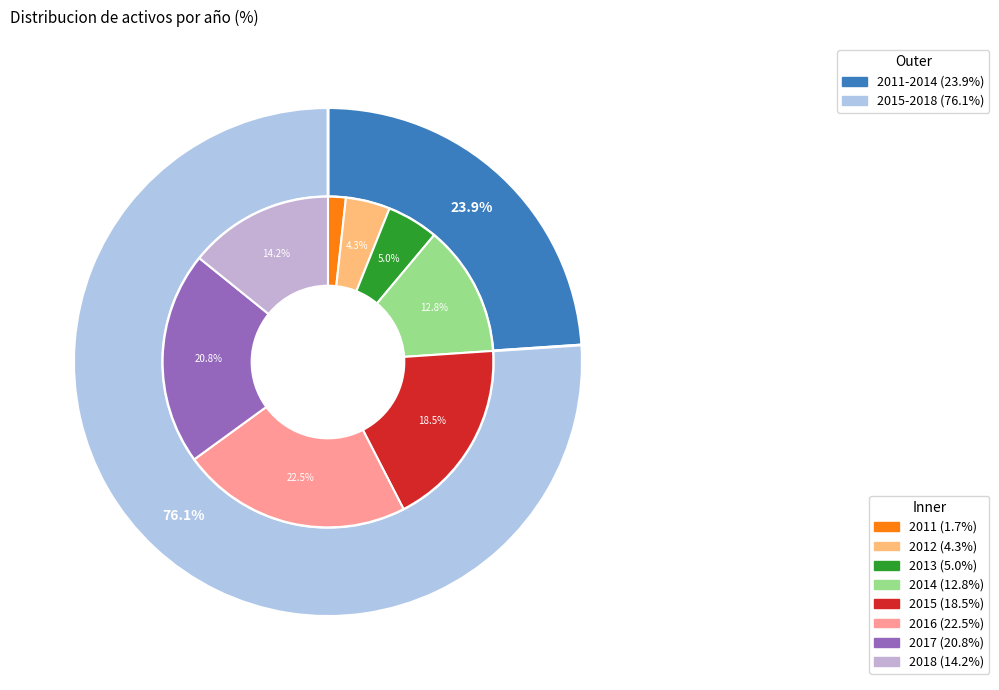

What portion of the pie excludes 2012?

95.7%